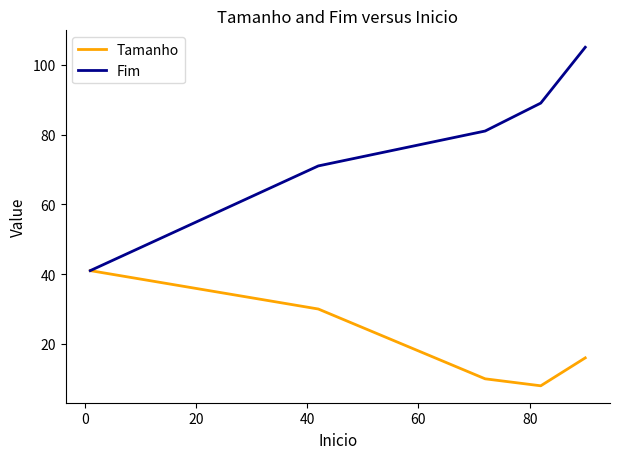

Which series has the largest total across all categories?

Fim